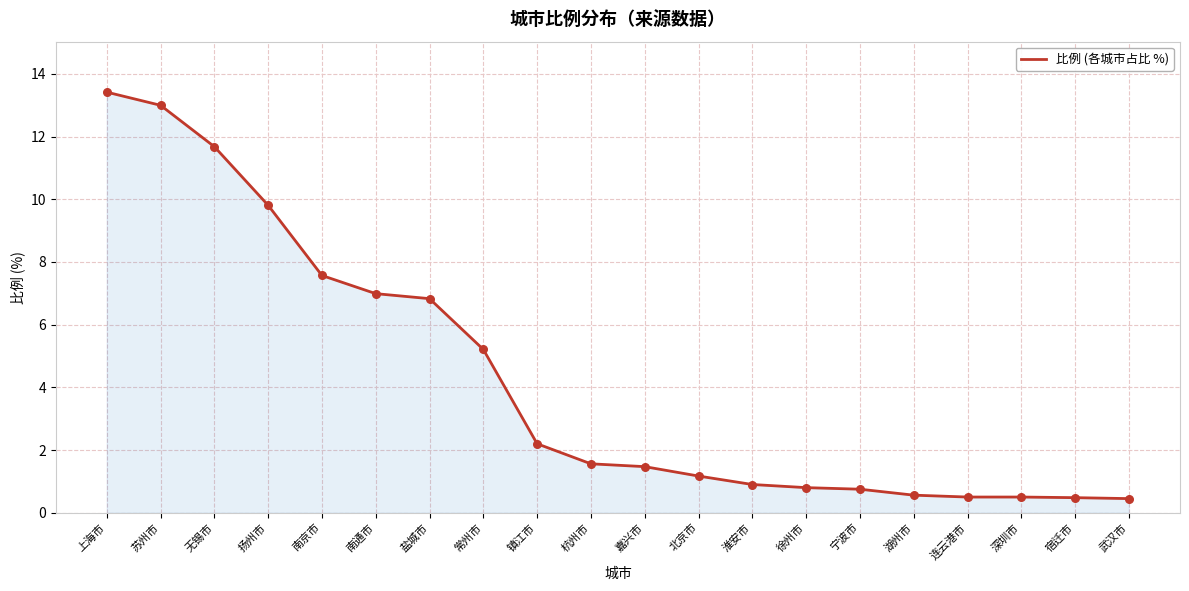

What is the change in value from 上海市 to 常州市?

-8.2